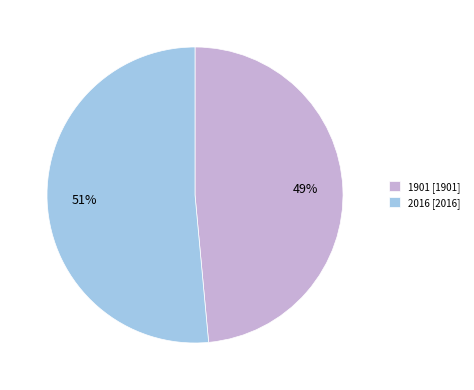

How many segments does this pie chart have?

2